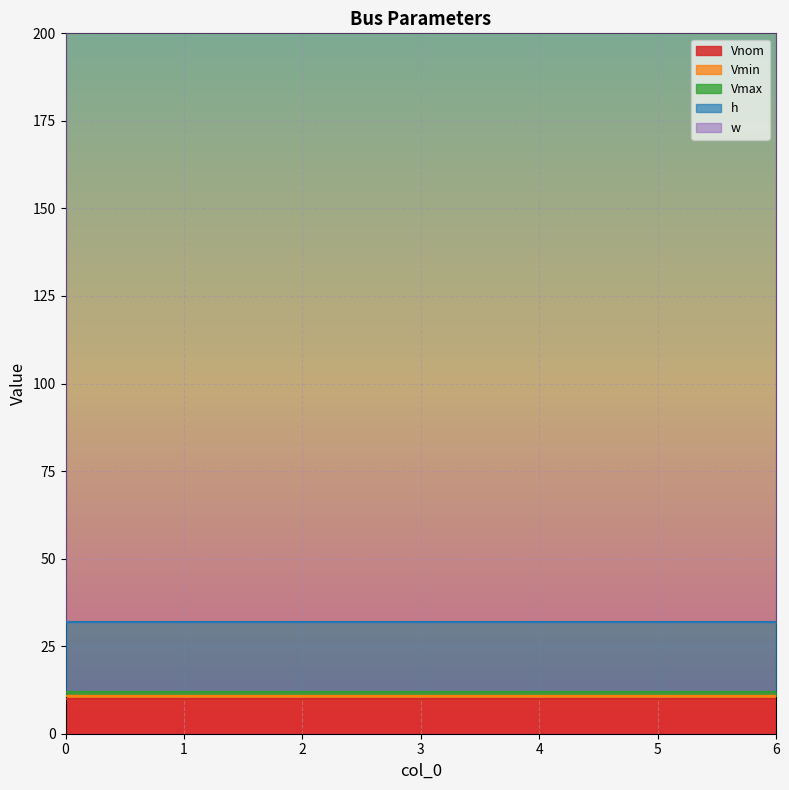

What is the minimum value for Vmax?

1.1